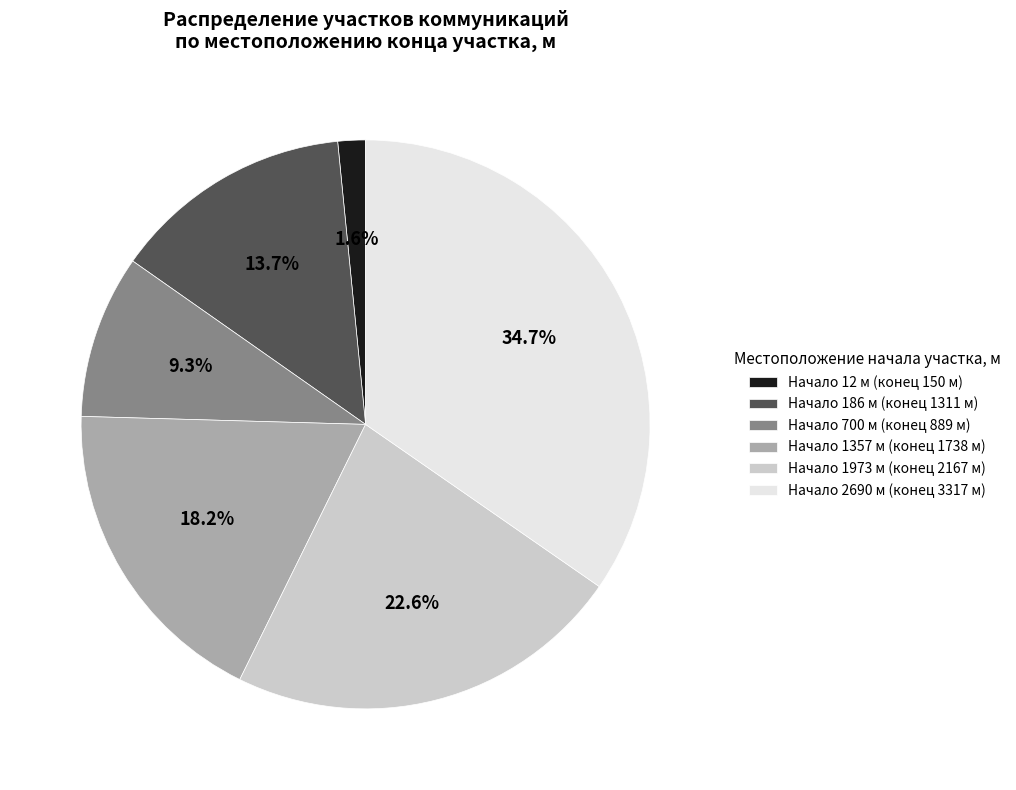

Which category has the biggest portion of the pie?

Начало 2690 м (конец 3317 м)